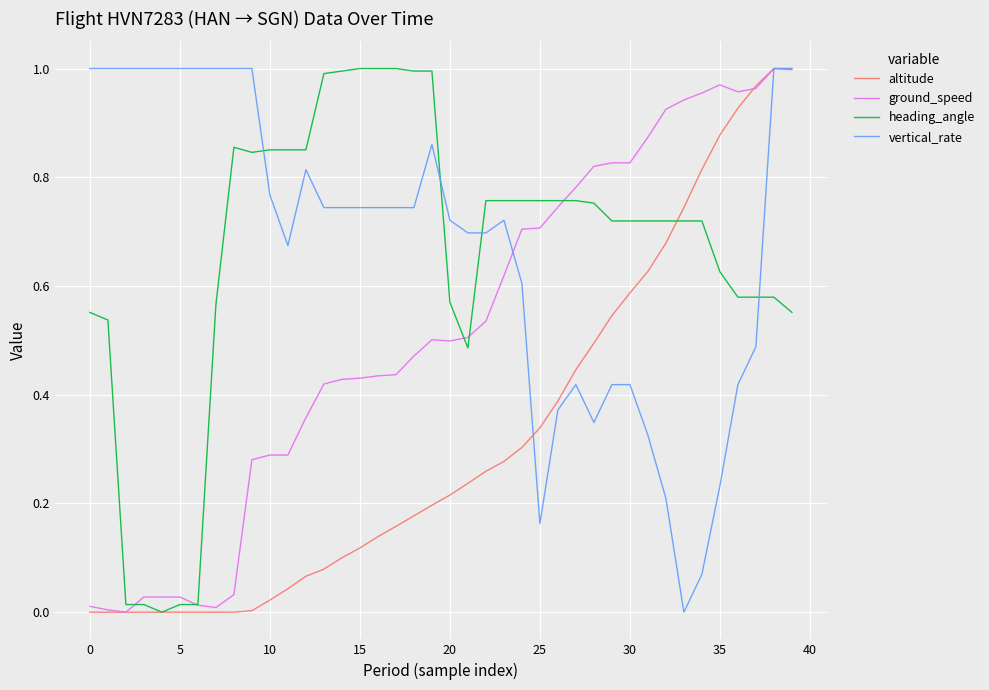

Does the chart display data point markers on the line(s)?

No